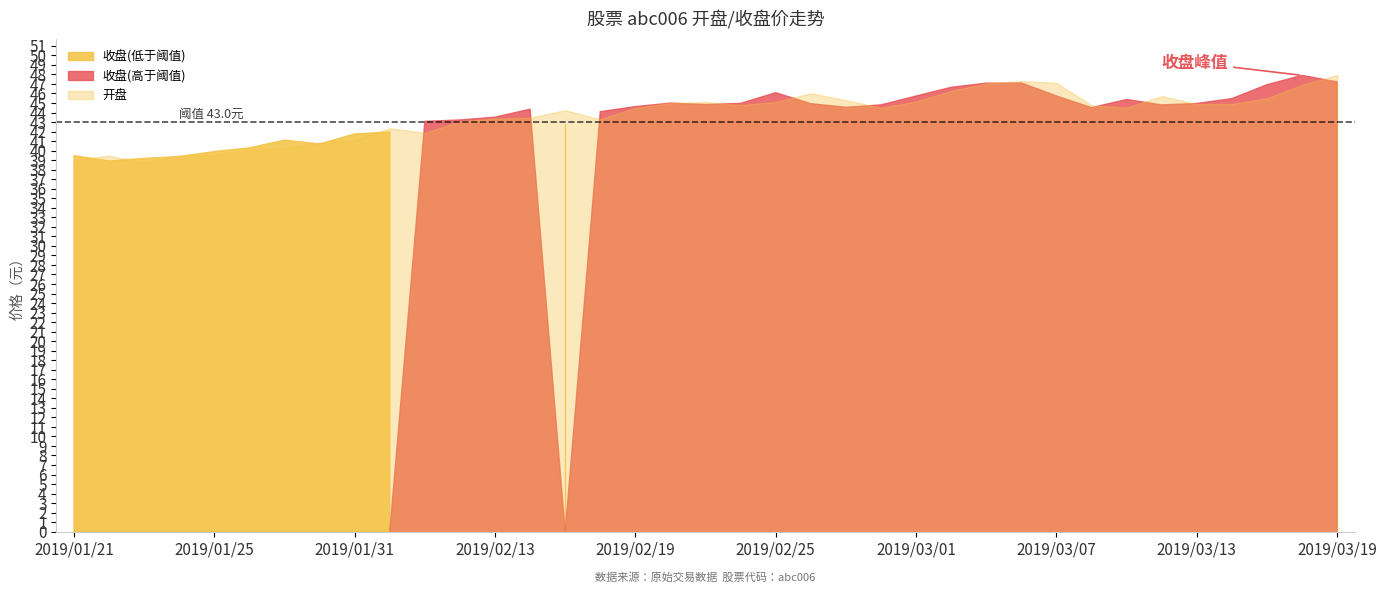

What is the difference between the maximum and second lowest values in the 收盘 series?

8.7